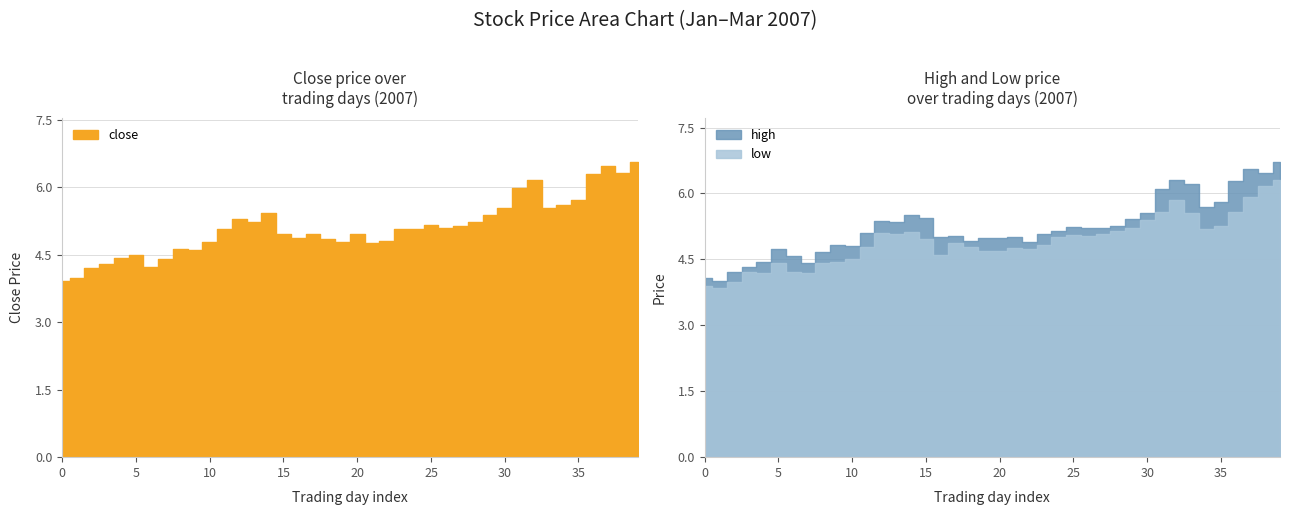

Reading left to right, what are all the values shown in this chart?

close: 3.9	4.0	4.2	4.3	4.4	4.5	4.2	4.4	4.6	4.6	4.8	5.1	5.3	5.2	5.4	5.0	4.9	5.0	4.8	4.8	5.0	4.8	4.8	5.1	5.1	5.2	5.1	5.1	5.2	5.4	5.5	6.0	6.2	5.5	5.6	5.7	6.3	6.5	6.3	6.6
high: 4.1	4.0	4.2	4.3	4.4	4.7	4.6	4.4	4.7	4.8	4.8	5.1	5.4	5.4	5.5	5.4	5.0	5.0	4.9	5.0	5.0	5.0	4.9	5.1	5.1	5.2	5.2	5.2	5.3	5.4	5.6	6.1	6.3	6.2	5.7	5.8	6.3	6.5	6.5	6.7
low: 3.9	3.9	4.0	4.2	4.2	4.4	4.2	4.2	4.4	4.4	4.5	4.8	5.1	5.1	5.1	5.0	4.6	4.9	4.8	4.7	4.7	4.8	4.7	4.8	5.0	5.1	5.0	5.1	5.1	5.2	5.4	5.6	5.8	5.5	5.2	5.3	5.6	5.9	6.2	6.3